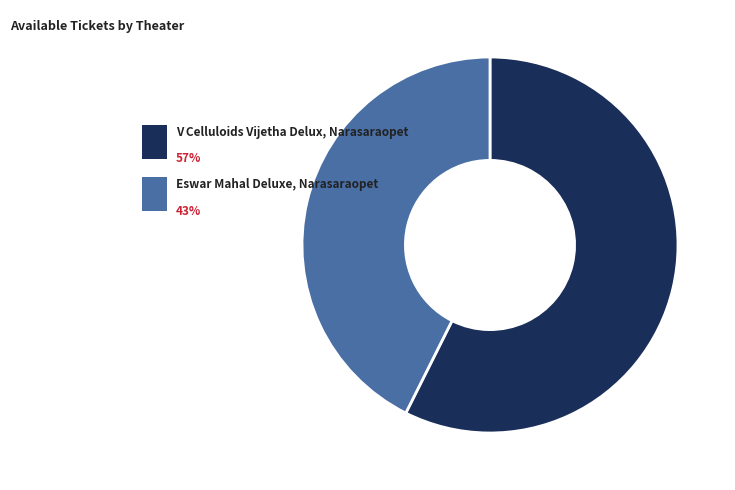

Which slice is the largest?

V Celluloids Vijetha Delux, Narasaraopet